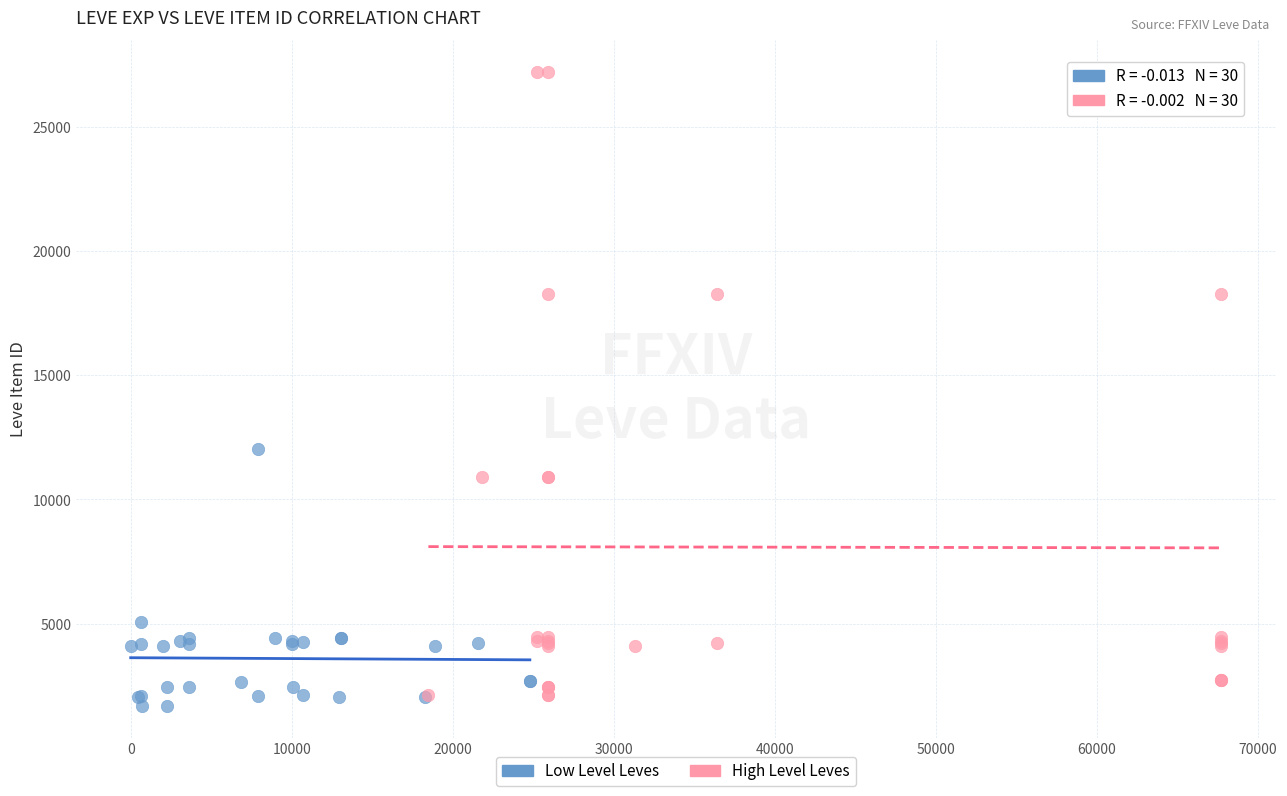

Which series has the largest Y range (max minus min)?

High Level Leves